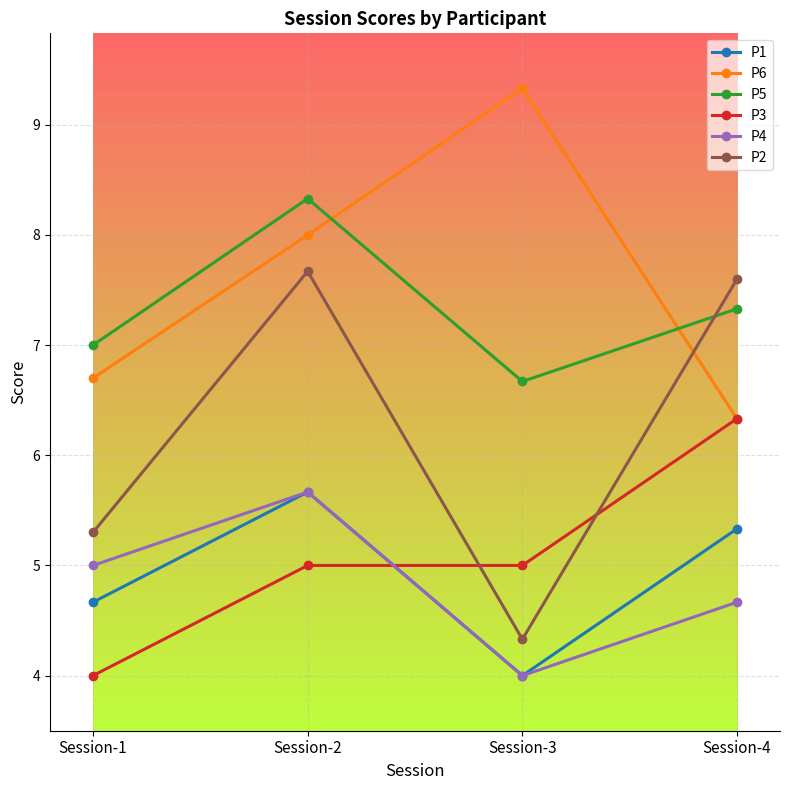

Which series has the largest total across all categories?

P6